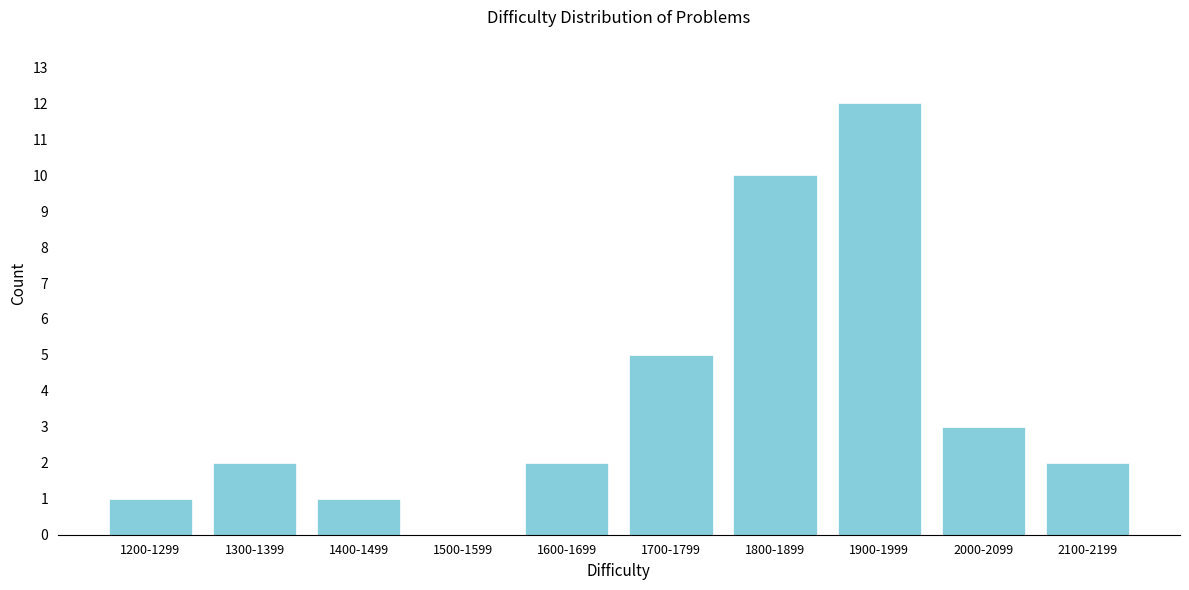

Reading right to left, list all the values displayed in this chart.

2100-2199=2	2000-2099=3	1900-1999=12	1800-1899=10	1700-1799=5	1600-1699=2	1500-1599=0	1400-1499=1	1300-1399=2	1200-1299=1